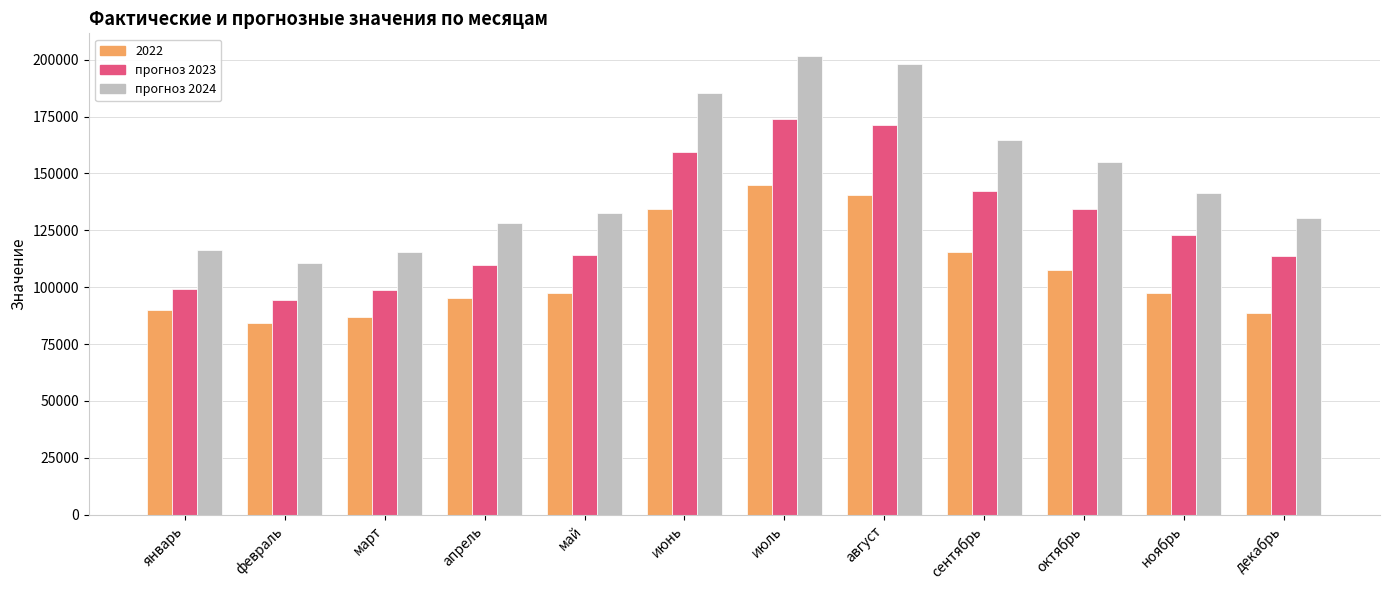

What is the maximum value for прогноз 2023?

173747.8